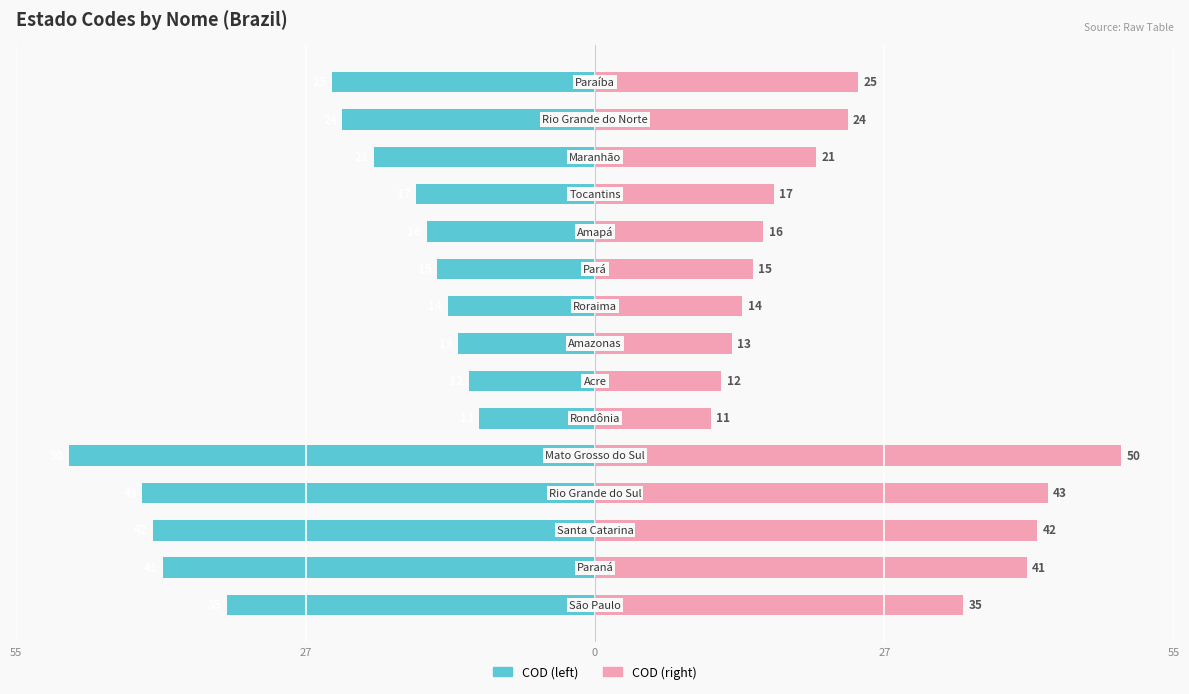

At 13, list the series in order from largest to smallest.

COD (right), COD (left)